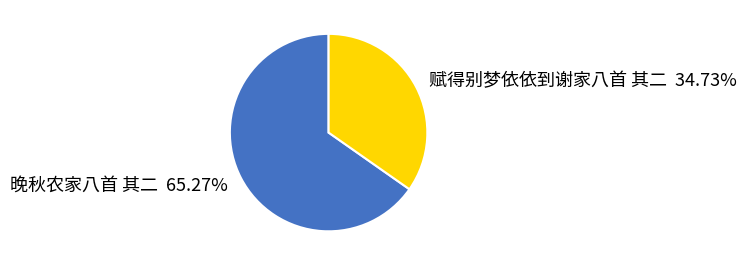

Is there a majority slice in this chart?

Yes